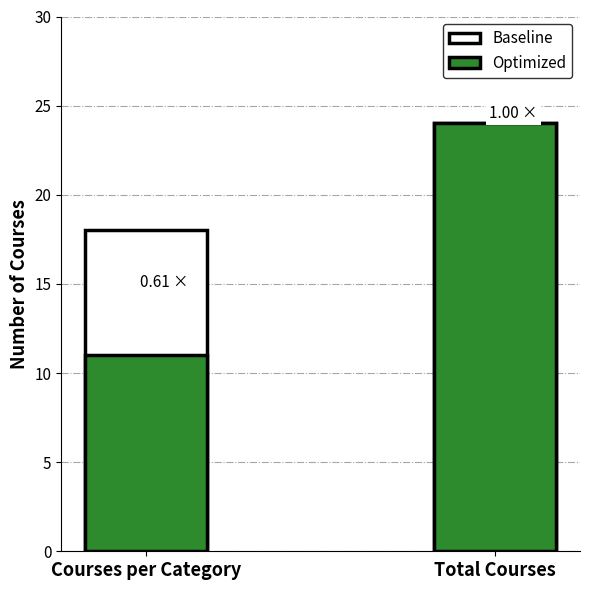

Count the number of data series in this chart.

2